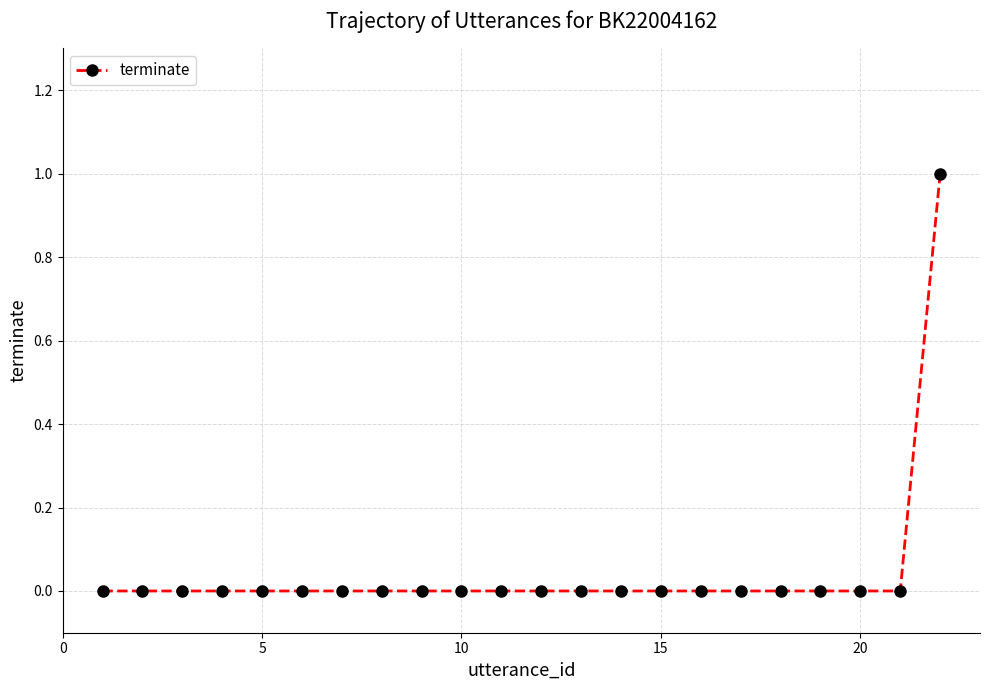

Reading right to left, list all the values displayed in this chart.

1	0	0	0	0	0	0	0	0	0	0	0	0	0	0	0	0	0	0	0	0	0